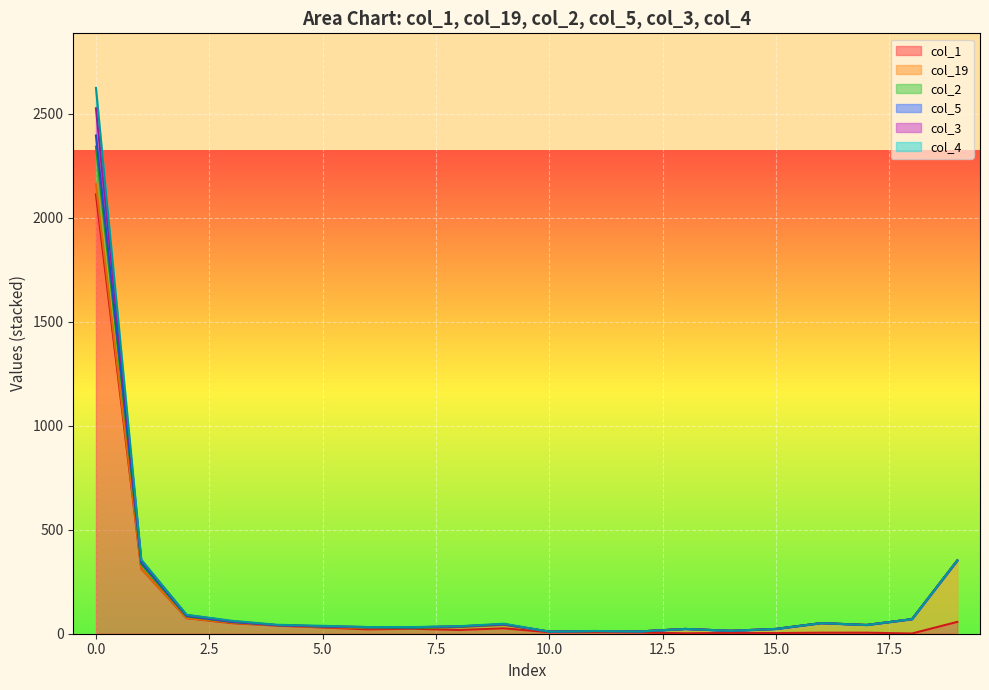

The value of col_3 at 5 is 49. True or false?

False